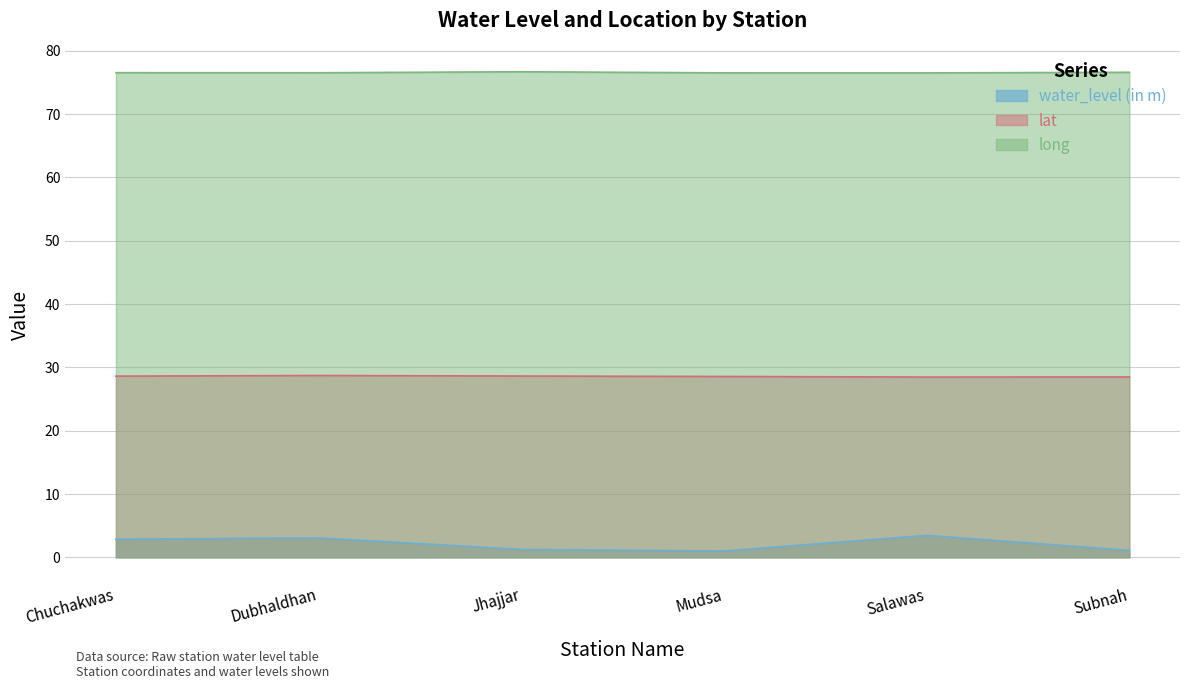

What is the label of the 1st point from the left?

Chuchakwas